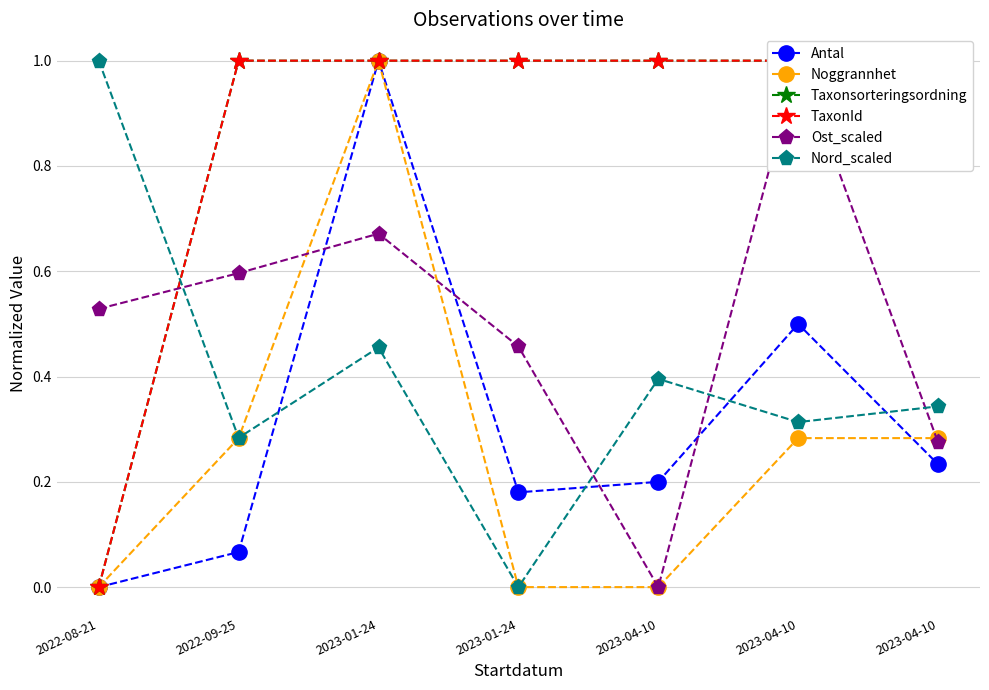

How many values in Taxonsorteringsordning are above zero?

6